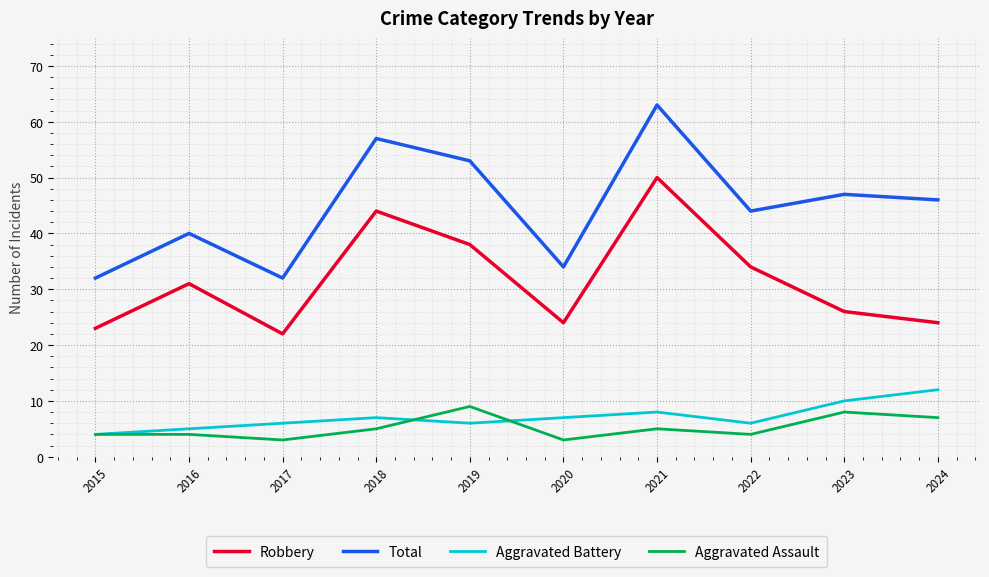

Between 2018 and 2024, which series saw the biggest shift?

Robbery